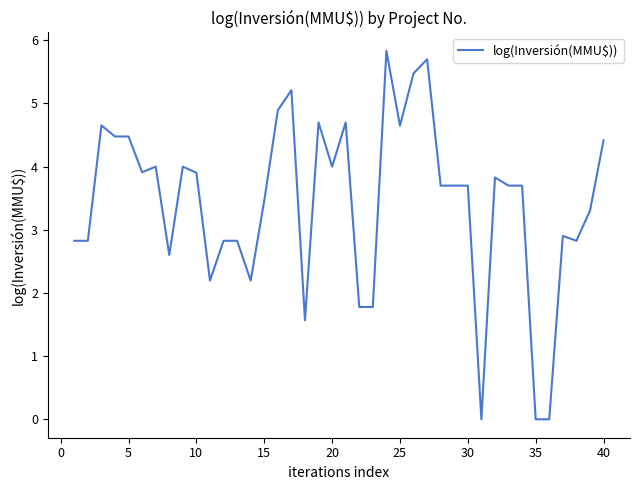

What is the greatest value displayed?

5.8